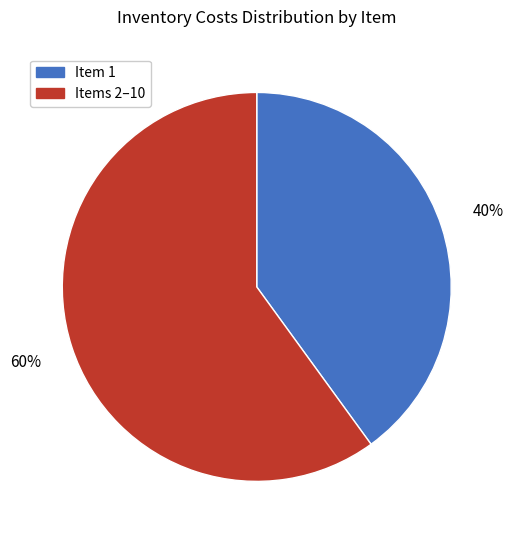

To the nearest percent, what is the difference between the largest and smallest slice percentages?

20%